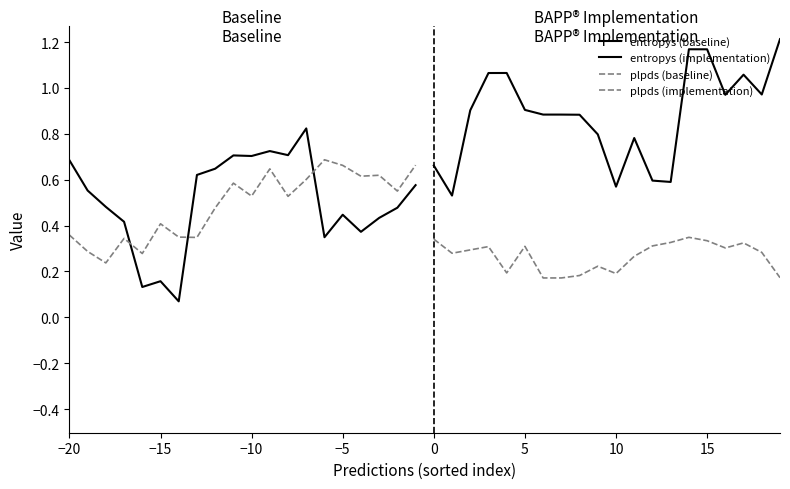

How many interior local peaks does the entropys (baseline) series have?

5